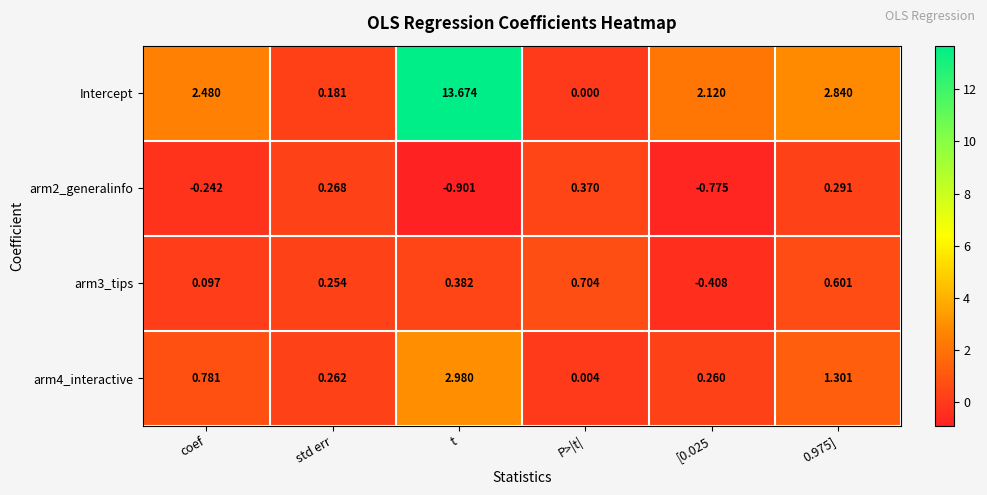

Where does the arm2_generalinfo series first go above 0?

std err